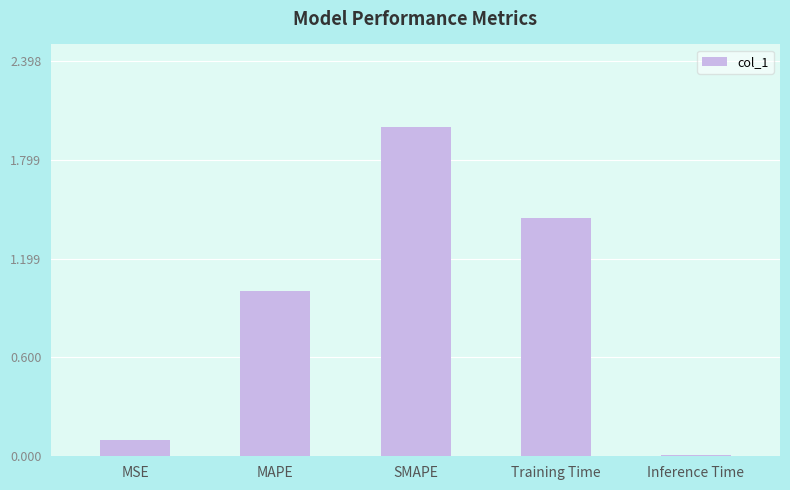

What is the difference between the maximum and second lowest values?

1.9